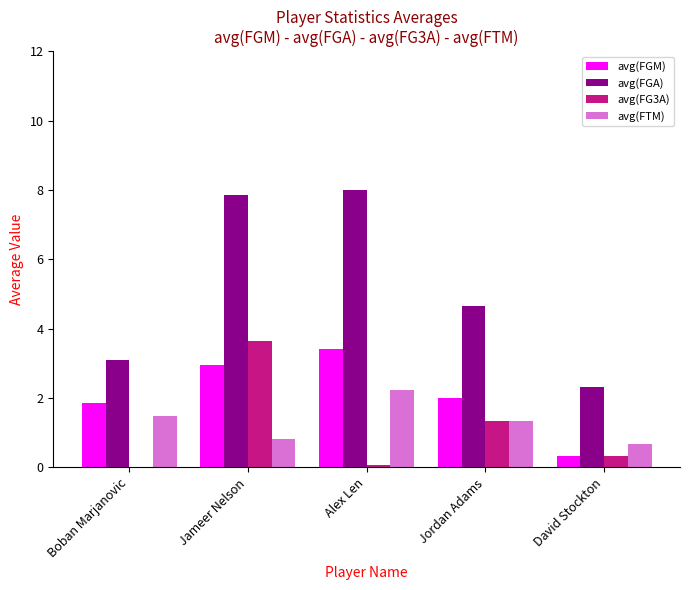

At which category is the sum across all series the highest?

Jameer Nelson